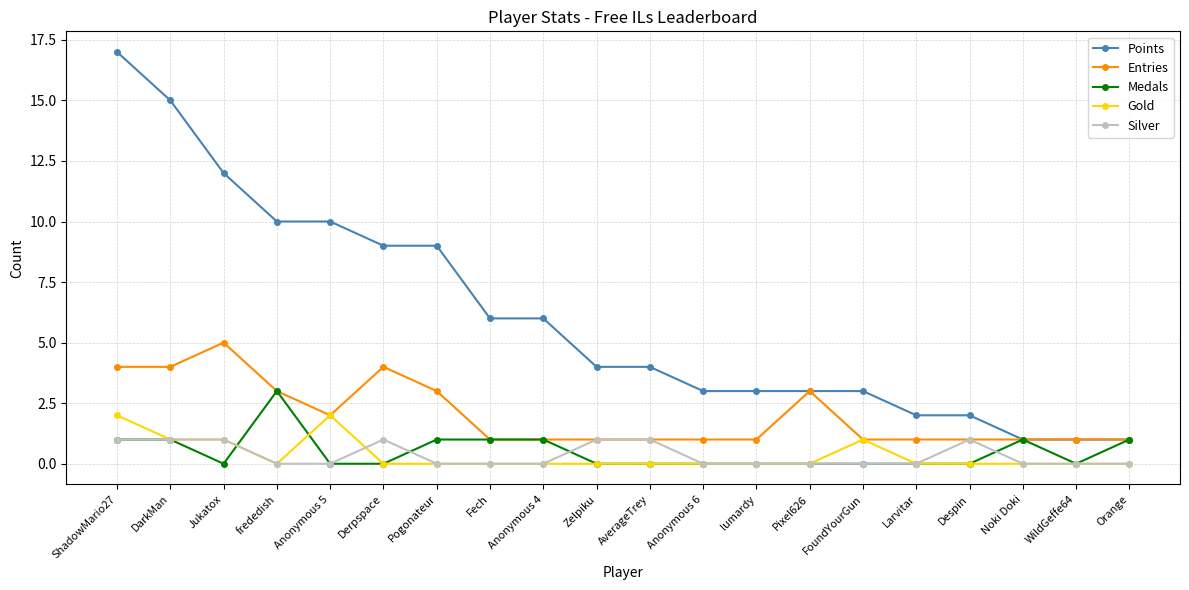

How many distinct data groups are displayed?

5